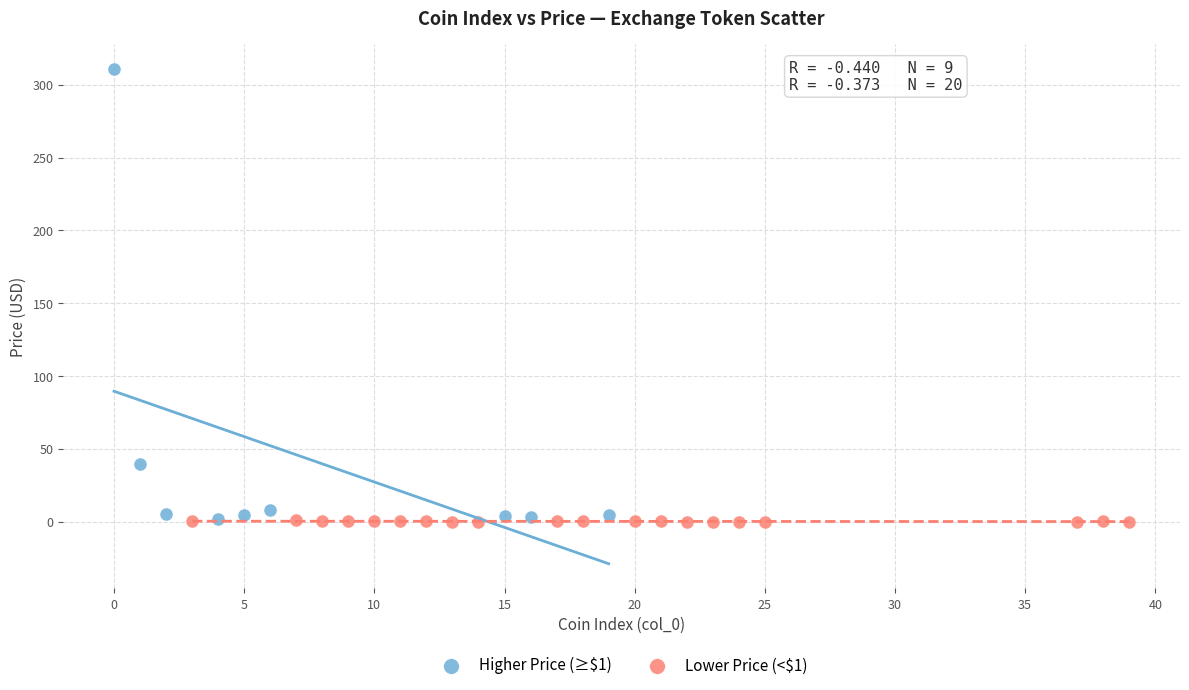

Which series contains the highest Y value?

Higher Price (≥$1)